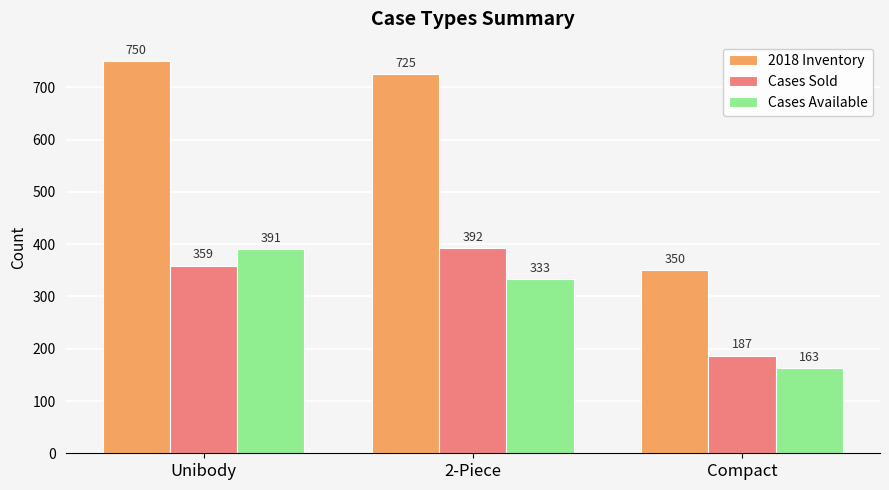

Which series changed the most between 2-Piece and Compact?

2018 Inventory